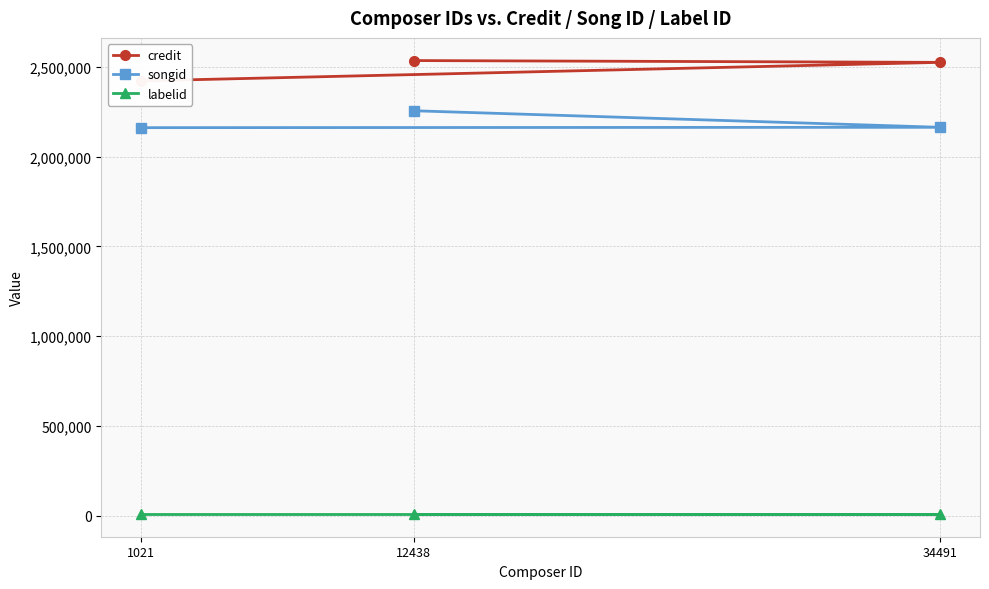

What is the difference between the highest and lowest values at 12438?

2524746